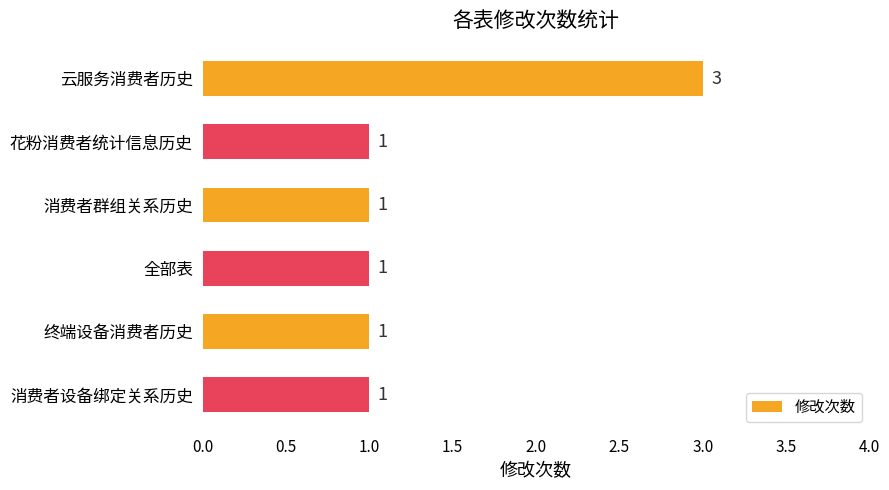

Count the values in the range 1 to 2.

5